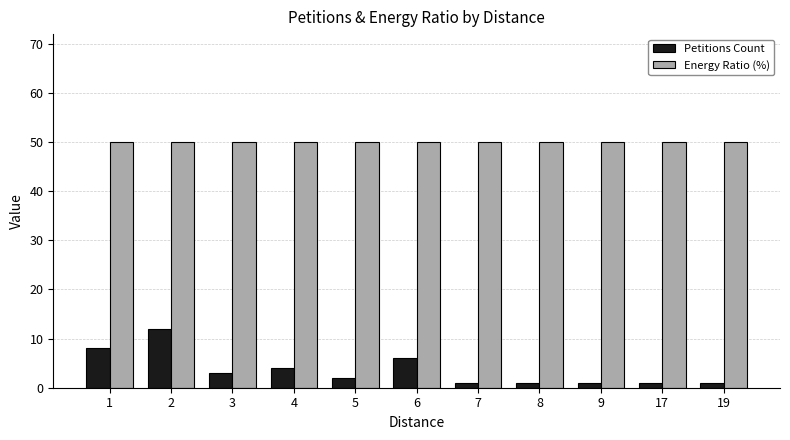

Which series has the widest spread of values?

Petitions Count